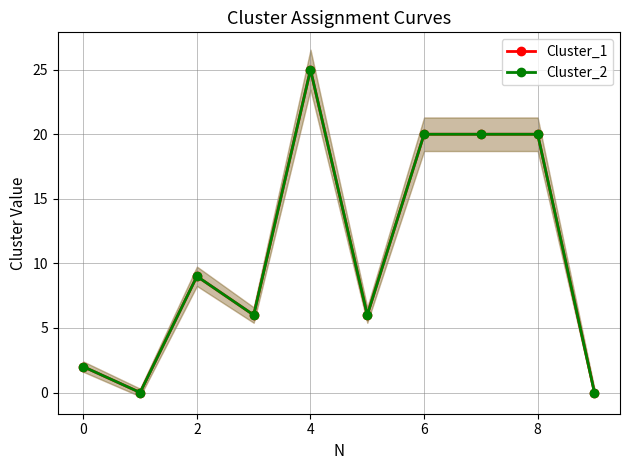

What is the value of the Cluster_1 point at the 4th from the left?

6